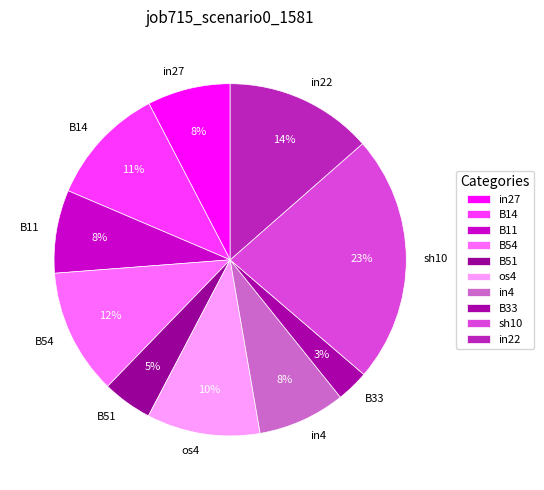

Do in27 and in22 together represent more than half of the pie?

No